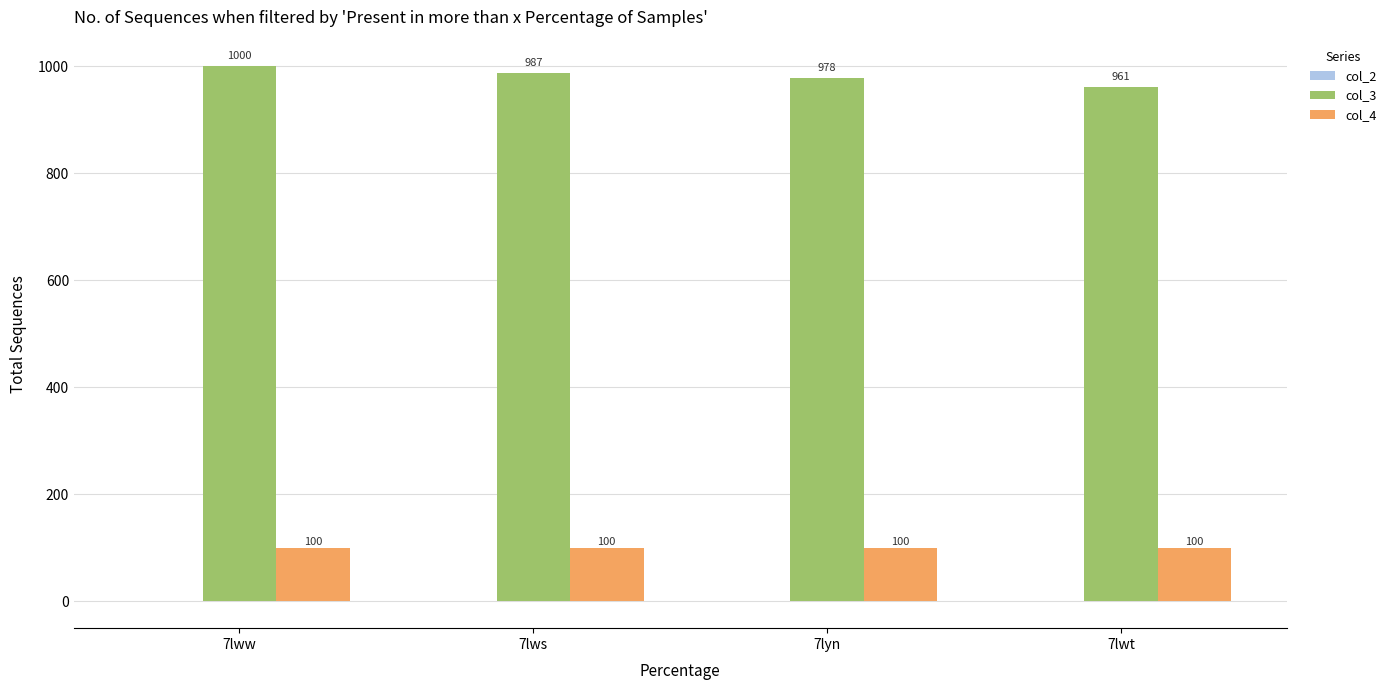

What value does the col_4 series have at 7lyn?

100.0